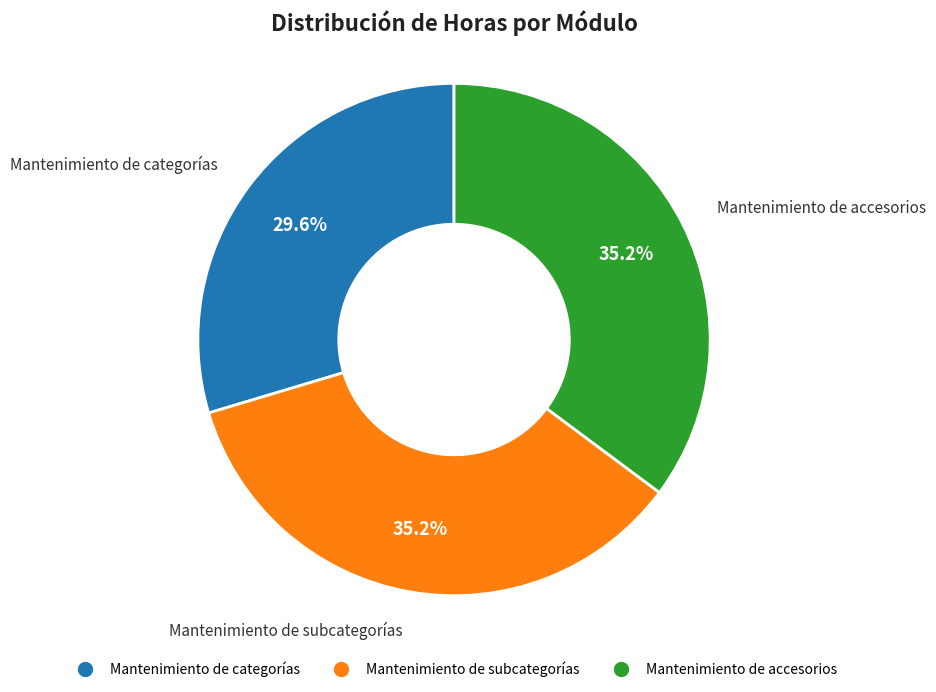

What is the ratio of the value at Mantenimiento de subcategorías to the value at Mantenimiento de accesorios?

1.0